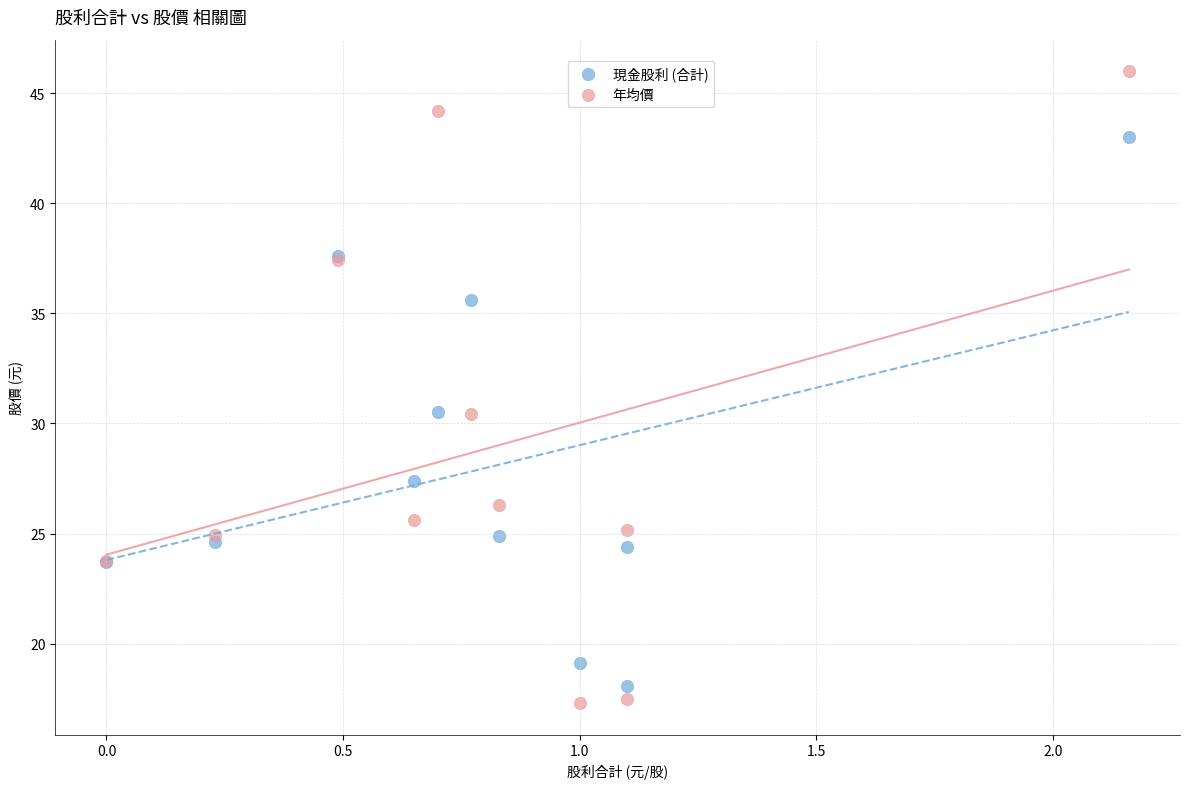

Which series reaches the maximum Y coordinate?

年均價